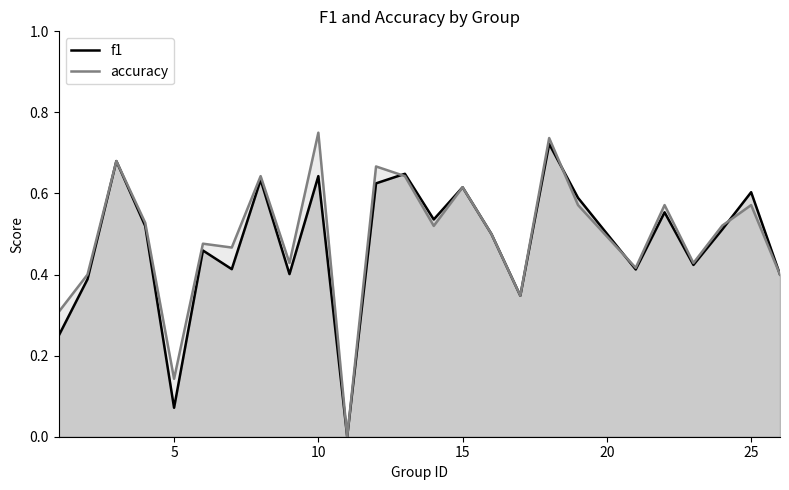

How many lines are shown in the chart?

2